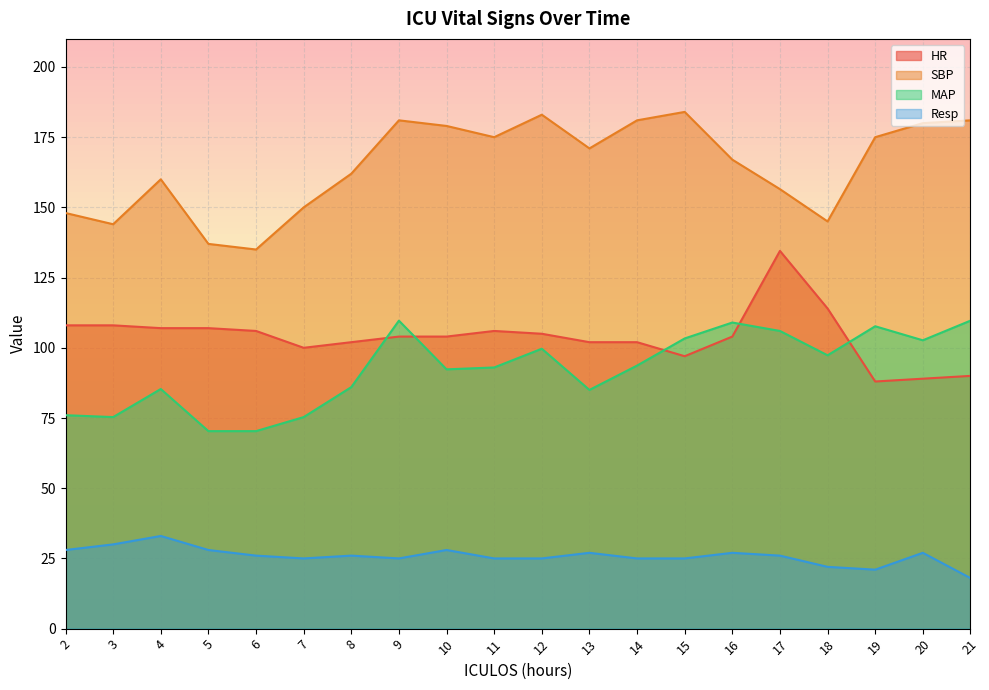

How many distinct data groups are displayed?

4